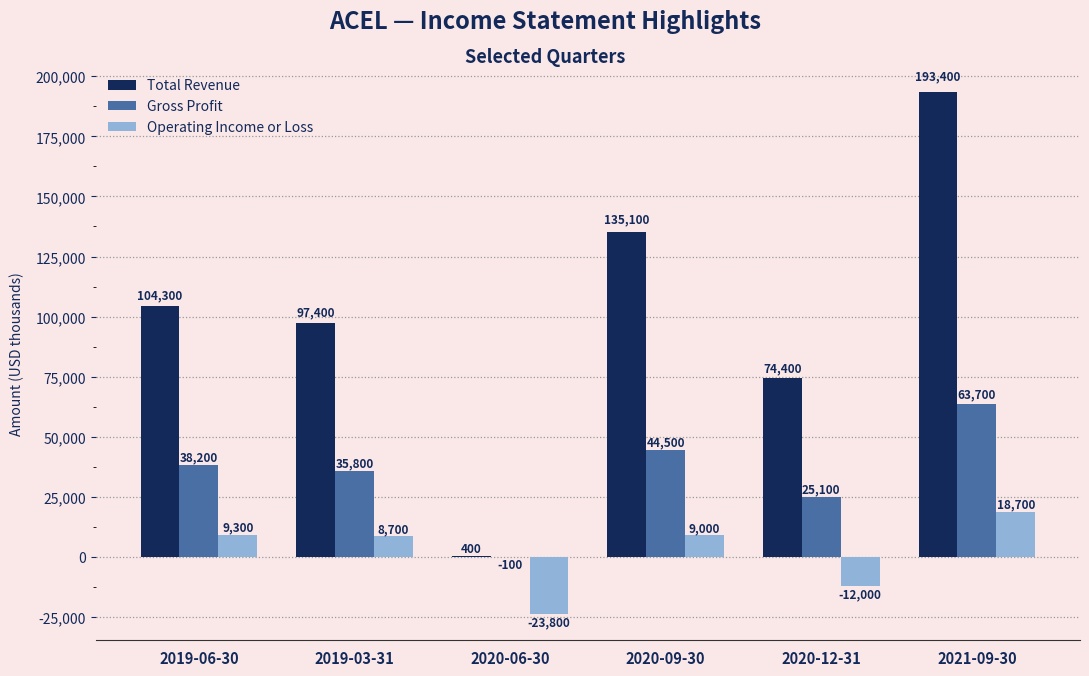

The value of Gross Profit at 2020-12-31 is 44307. True or false?

False